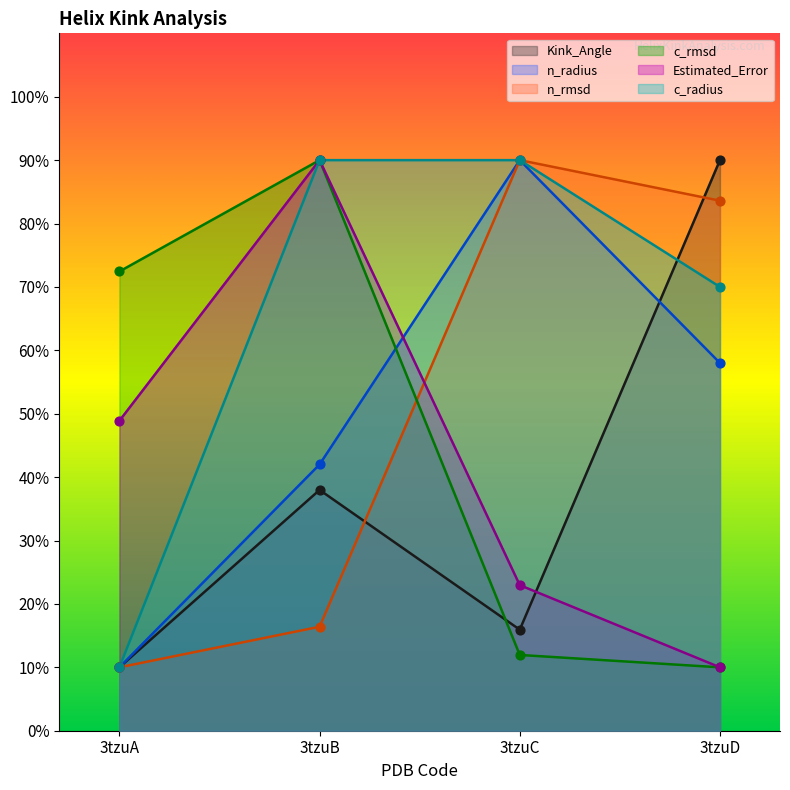

At how many categories does at least one series exceed 63?

4